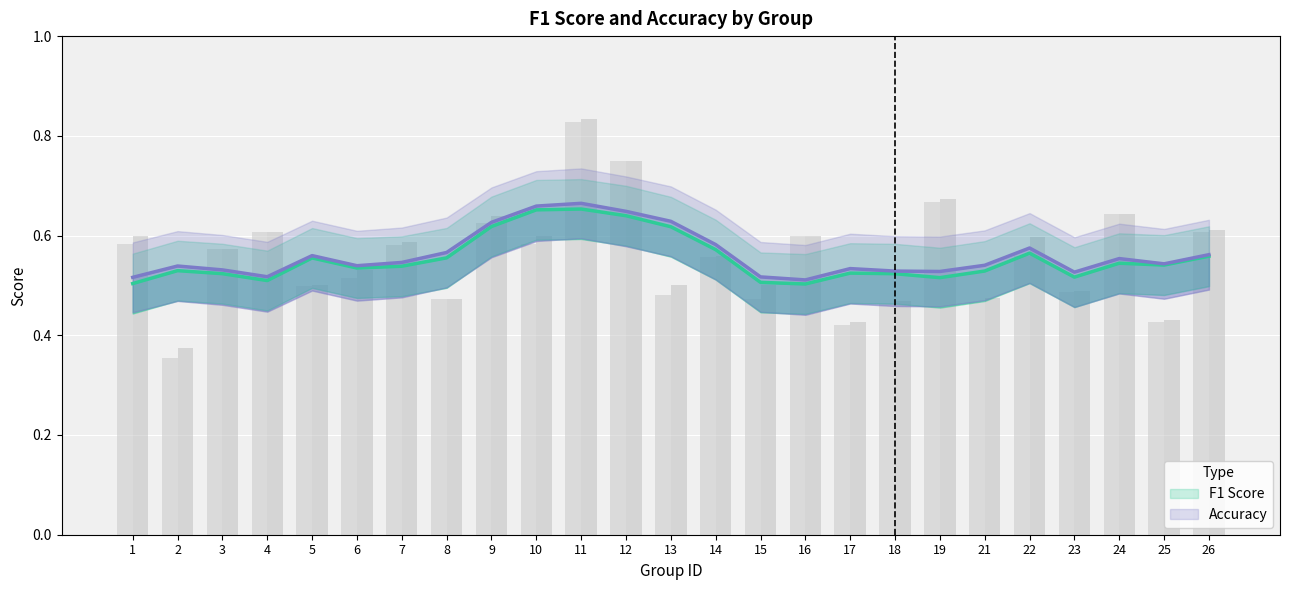

What is the difference between the f1 values at 6 and 11?

0.1